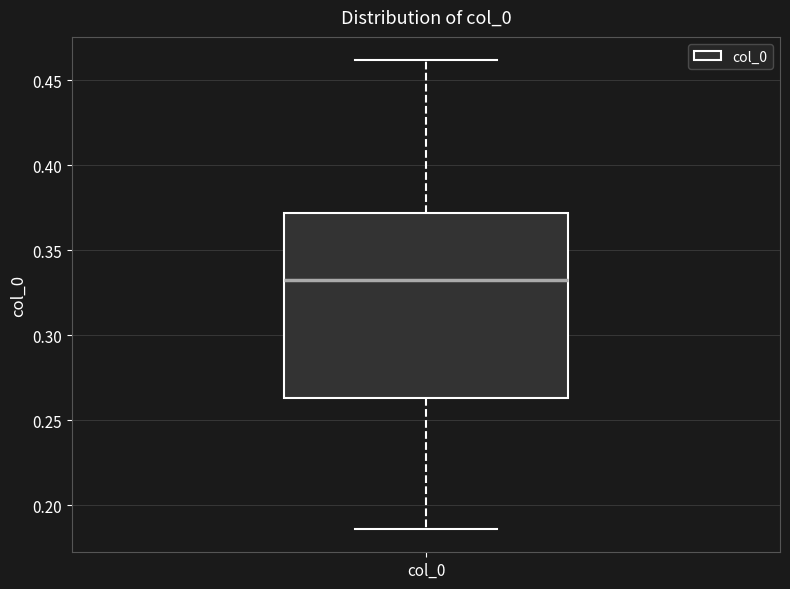

Transcribe this box plot: give where the median line is, the range the box spans, and where the two whiskers end, as read against the y-axis. The values are not printed on the chart, so give them approximately, as read against the axis.

median 0.330, box 0.265 to 0.370, whiskers 0.185 to 0.460